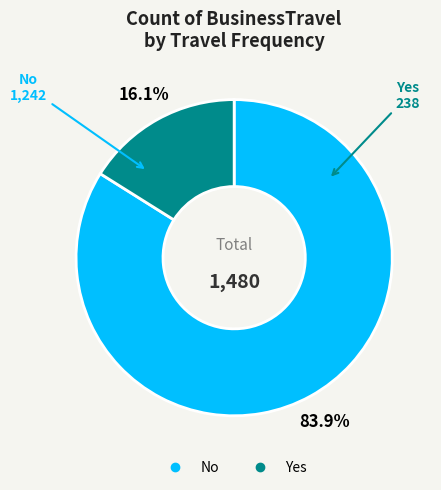

Which slice is the smallest?

Yes